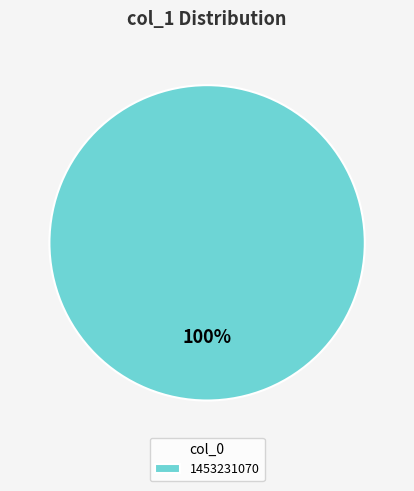

True or false: 1453231070 accounts for 100% of the total.

True